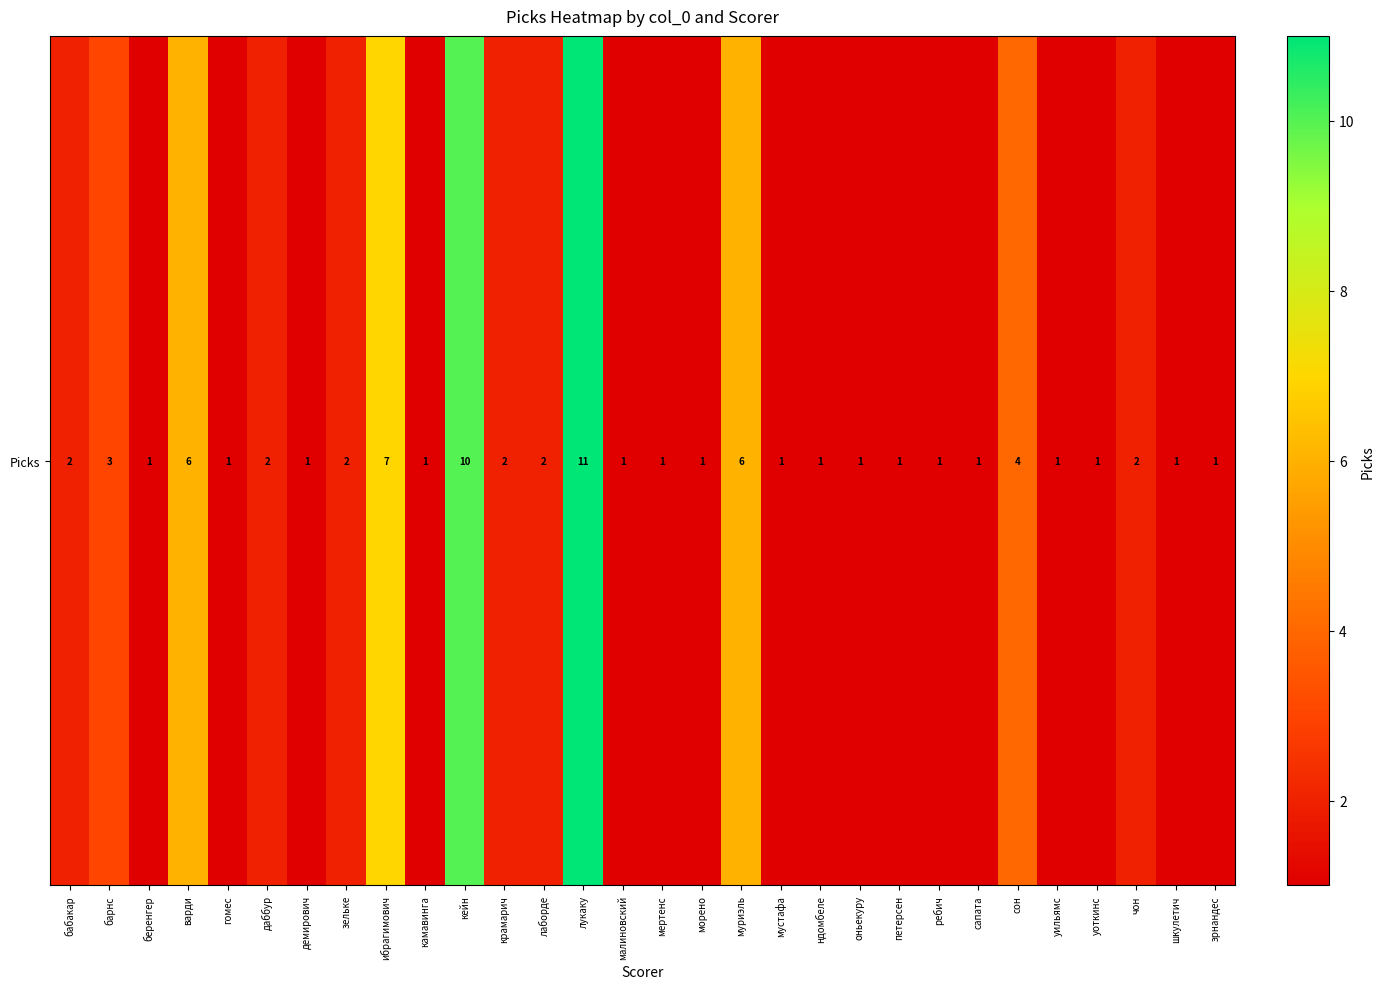

At which category does the chart reach its peak across all series?

лукаку